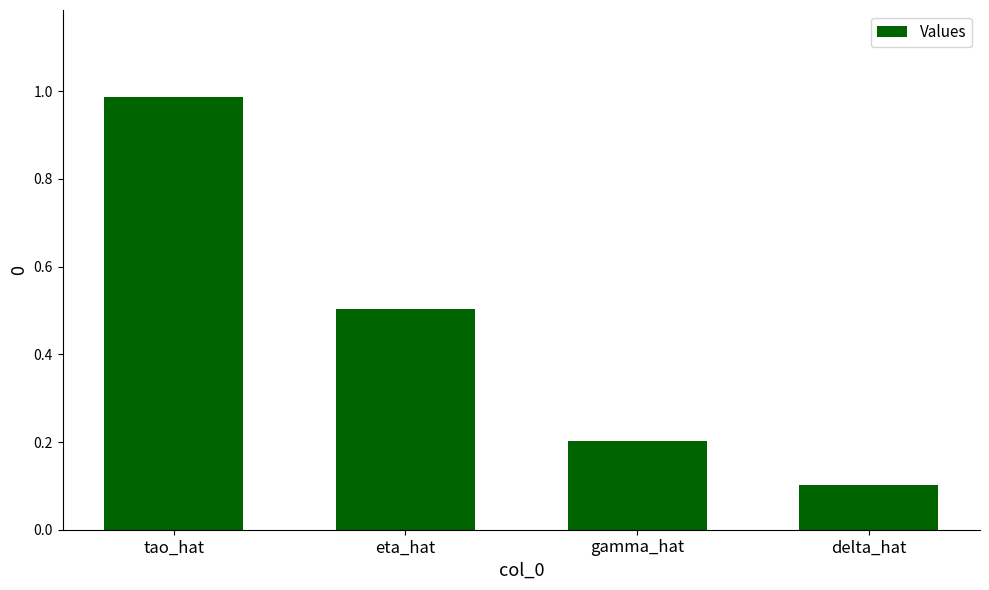

What position from the right is eta_hat?

3